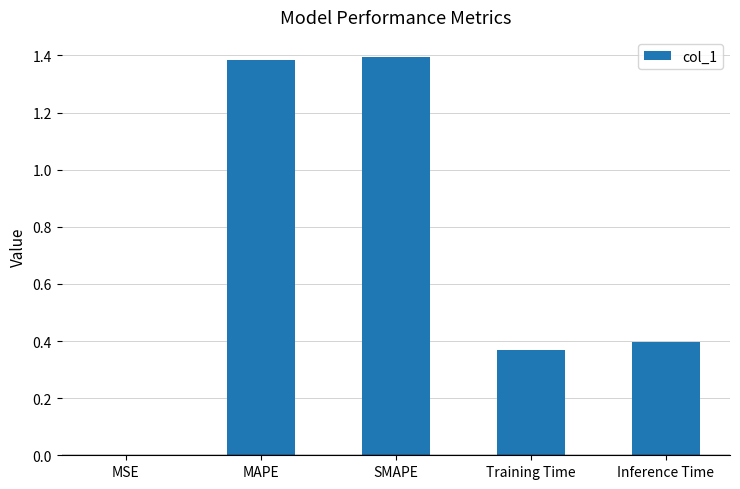

The value at SMAPE is 1.4. True or false?

True